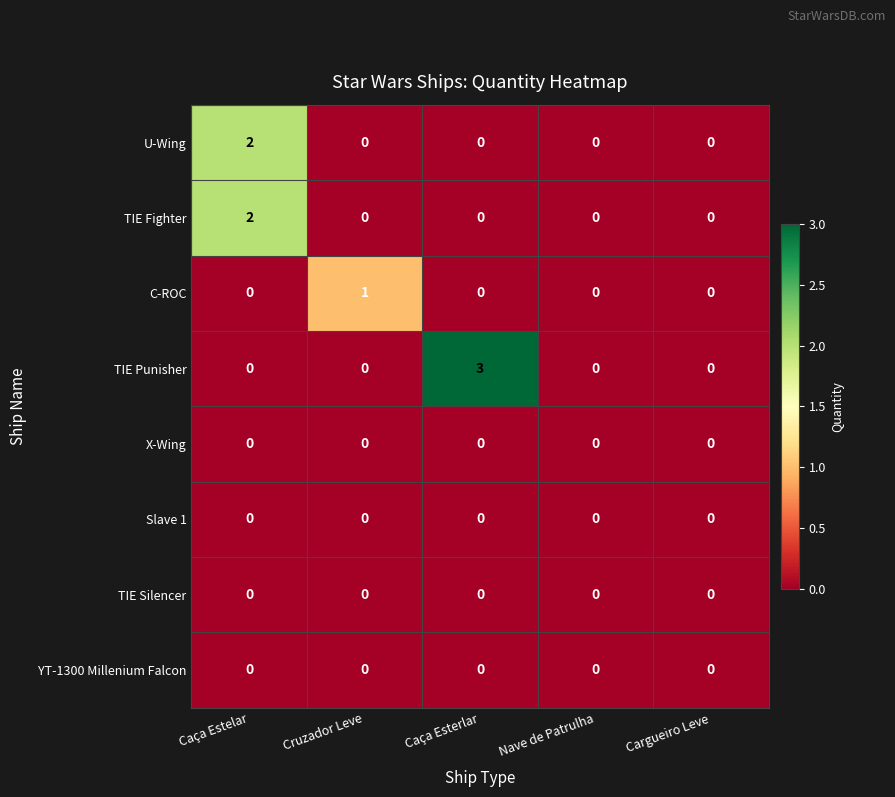

Which series has the largest total across all categories?

TIE Punisher